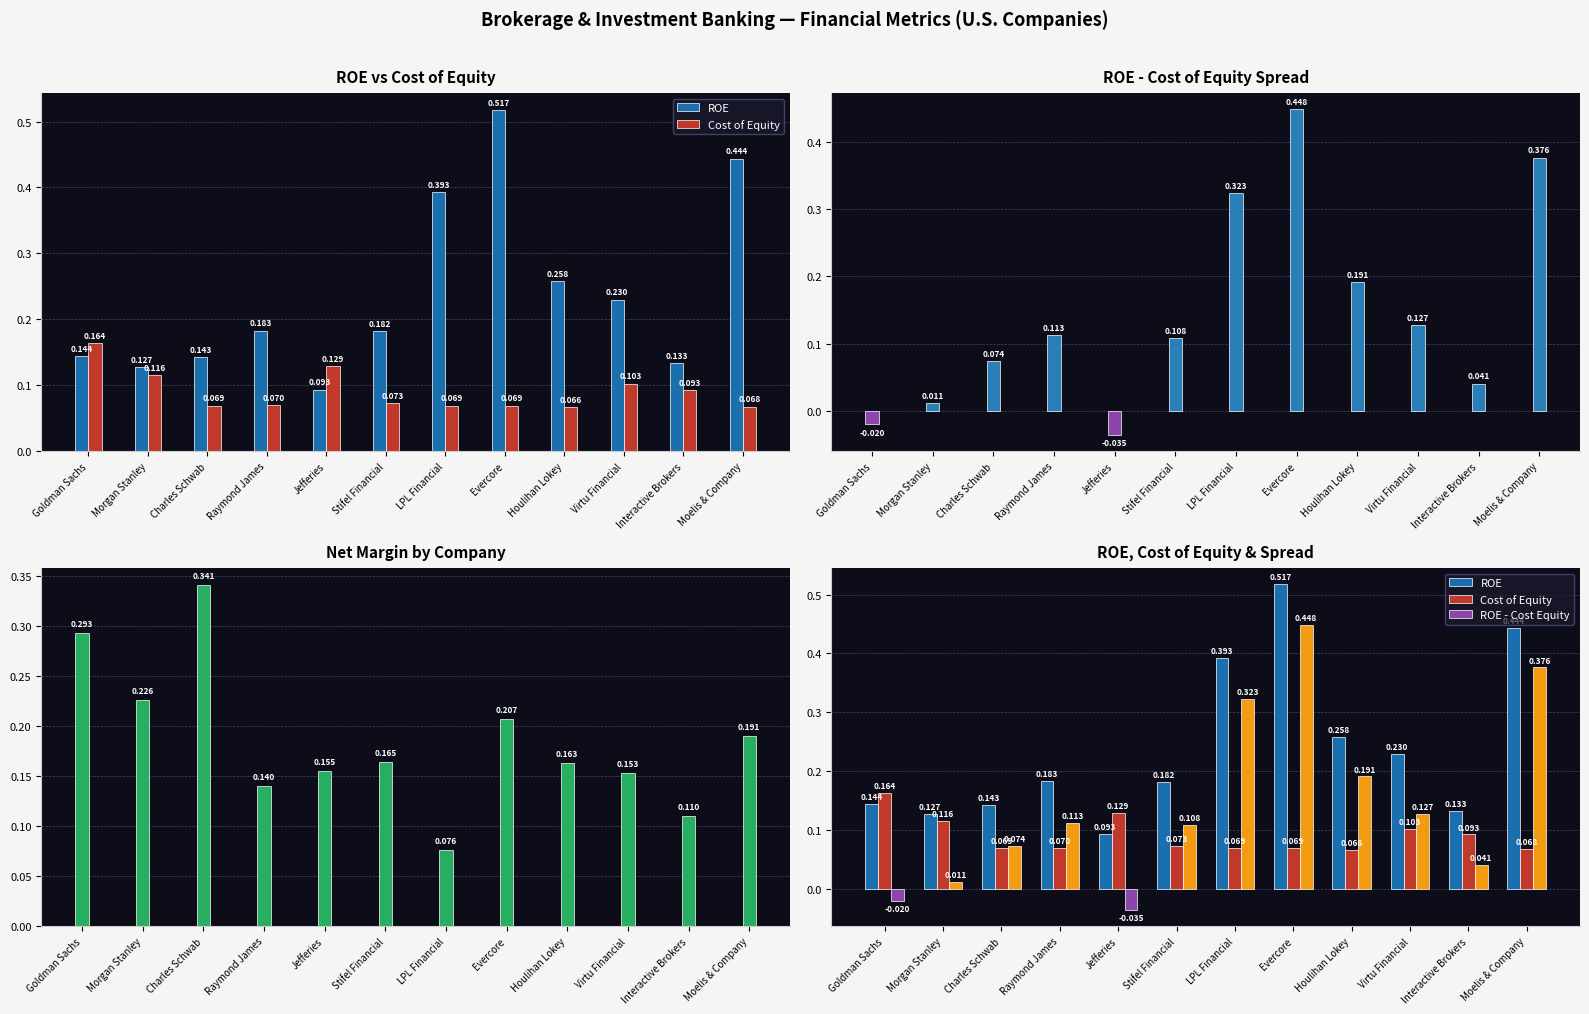

Is it true that ROE - Cost Equity equals 0.3 at Houlihan Lokey?

False